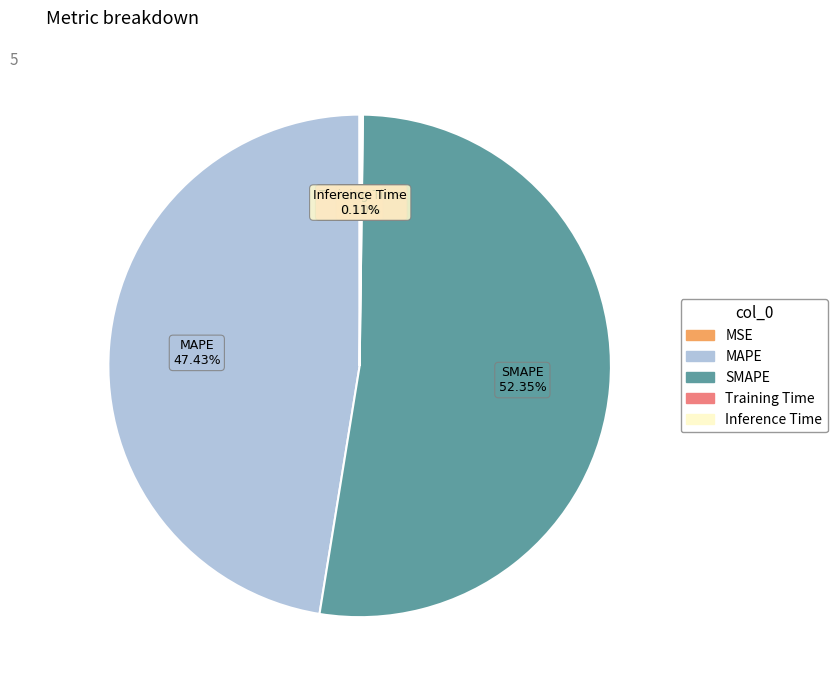

Which slice represents more than half of the pie?

SMAPE